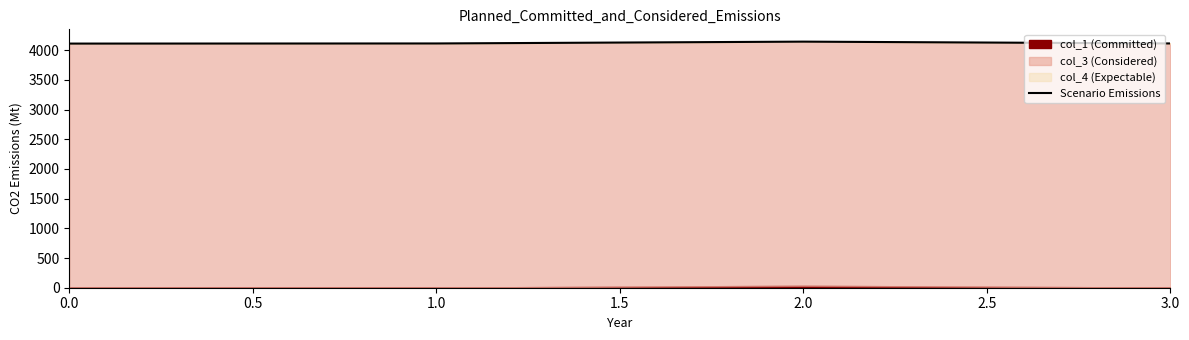

Read the value at 2.0.

4144.8